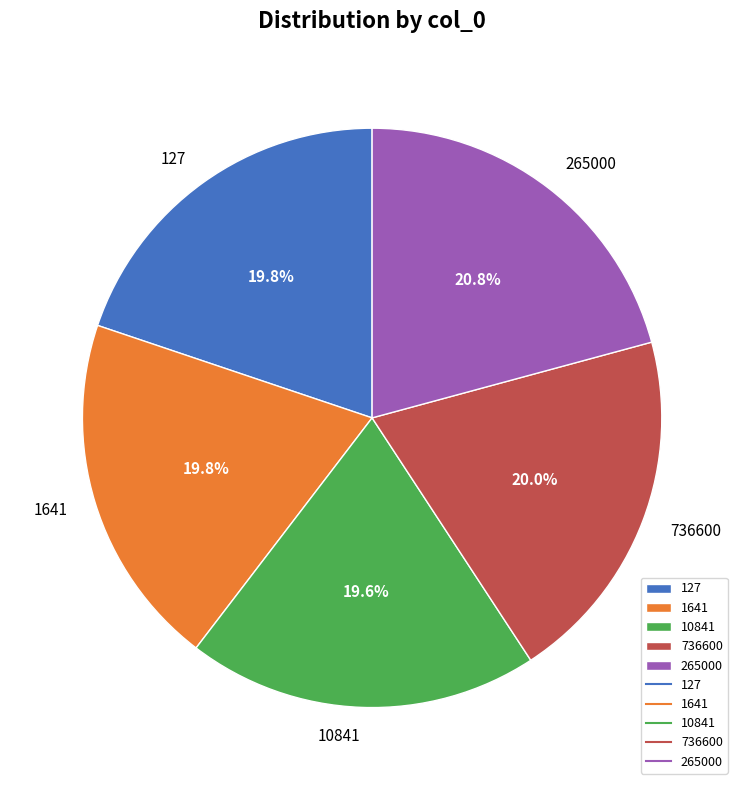

Count the number of slices in the pie.

5